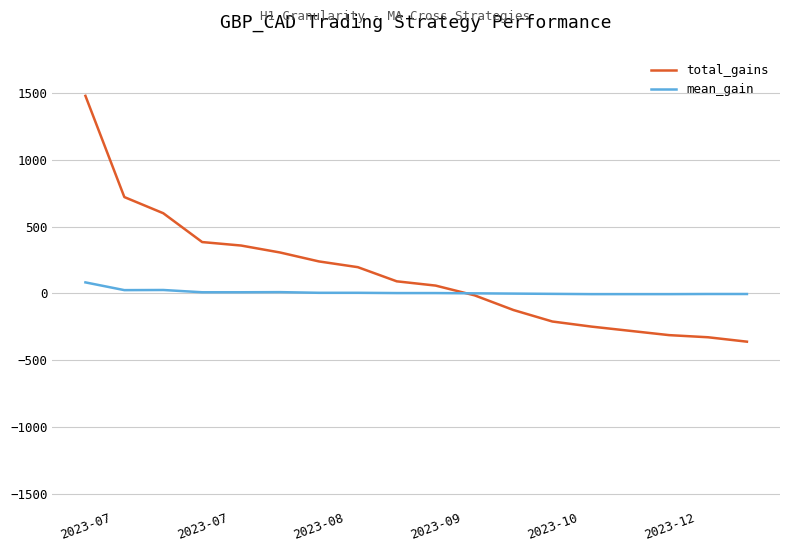

What is the maximum value for mean_gain?

82